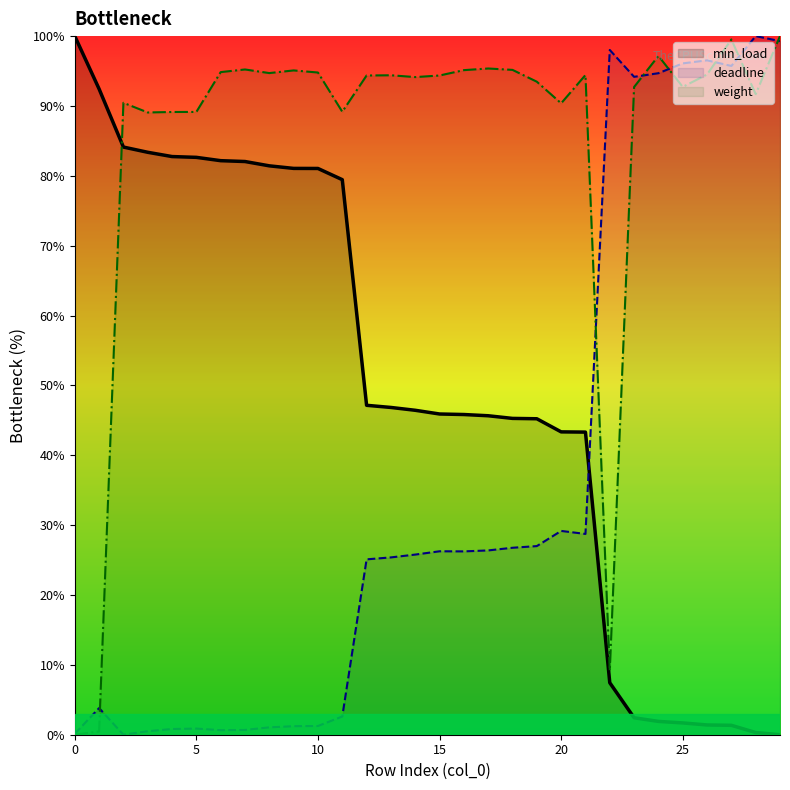

True or false: deadline and min_load intersect in this chart.

True